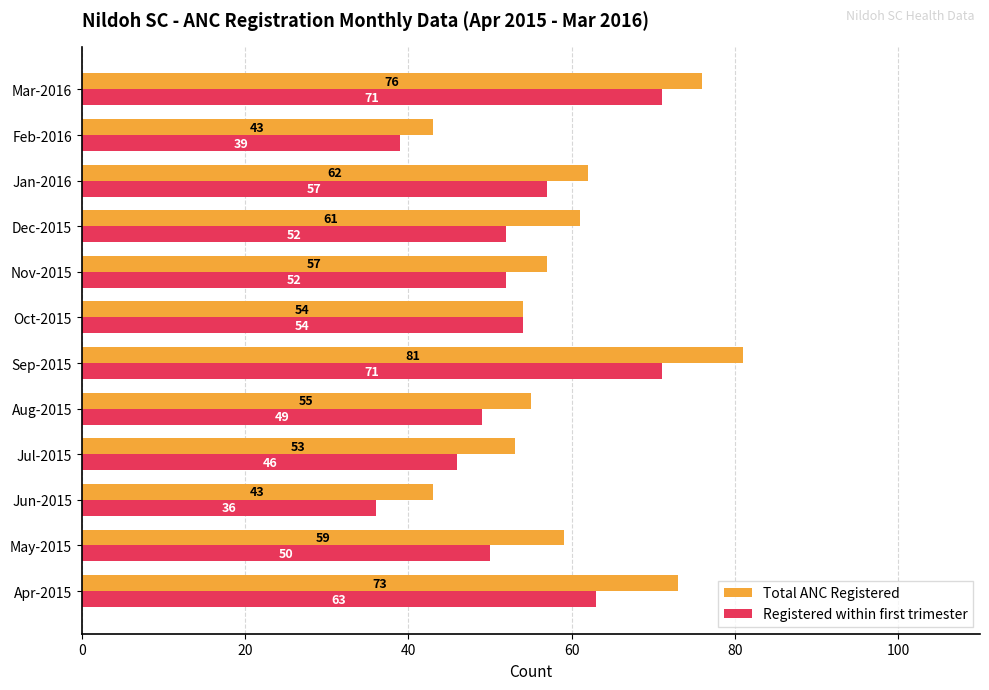

What is the average value of the Registered within first trimester series?

53